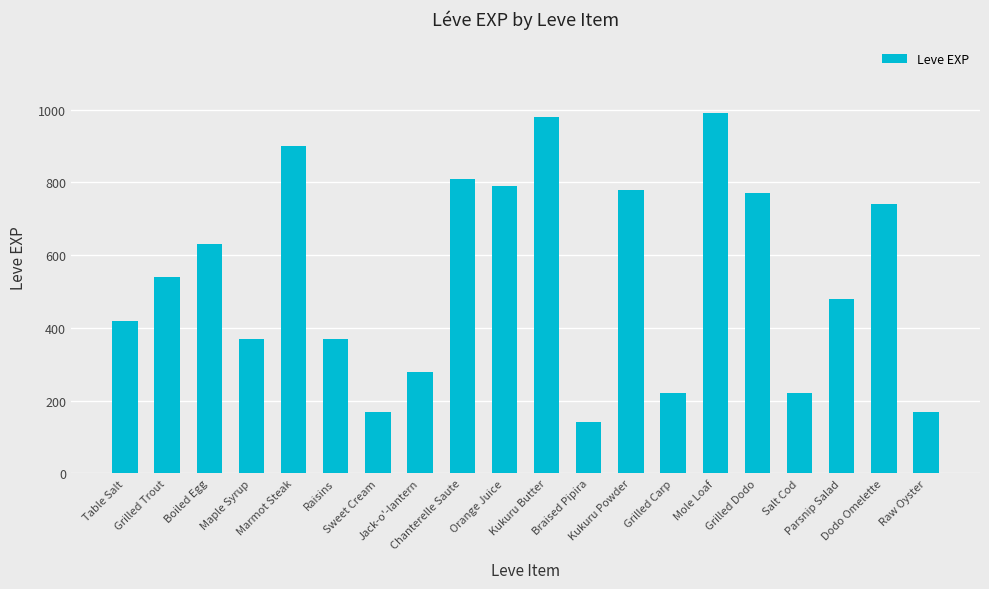

What is the smallest value displayed?

140